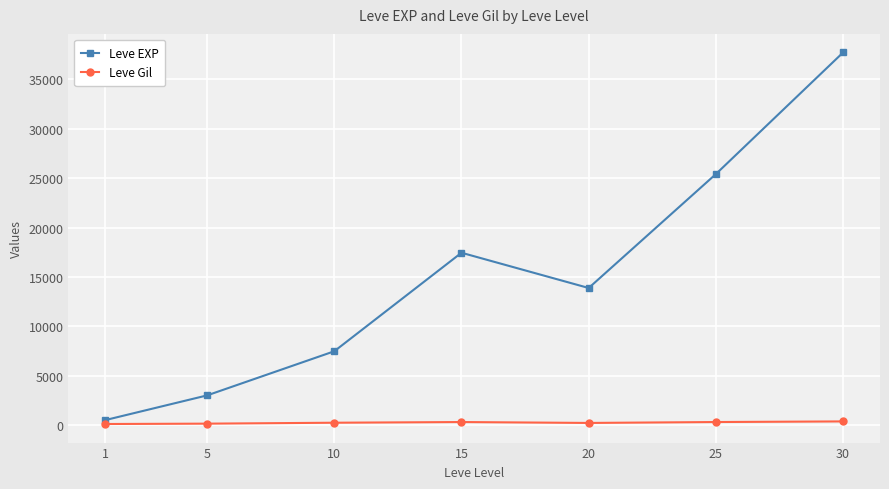

The value of Leve EXP at 25 is 16270.6. True or false?

False